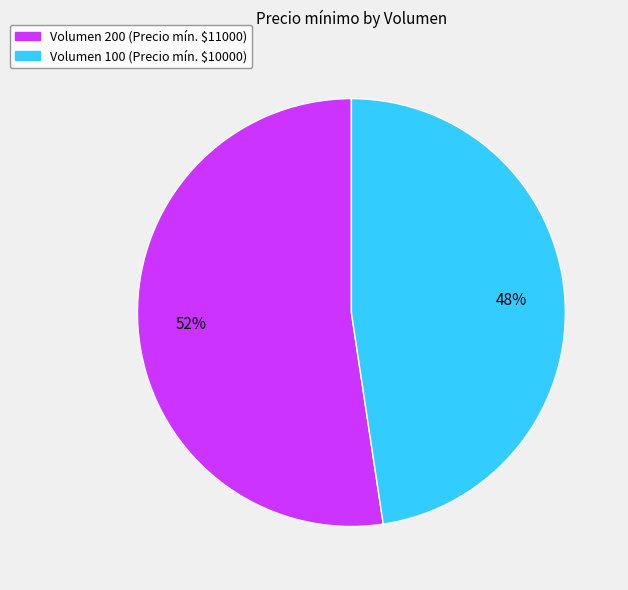

To the nearest percent, what is the average slice percentage?

50%